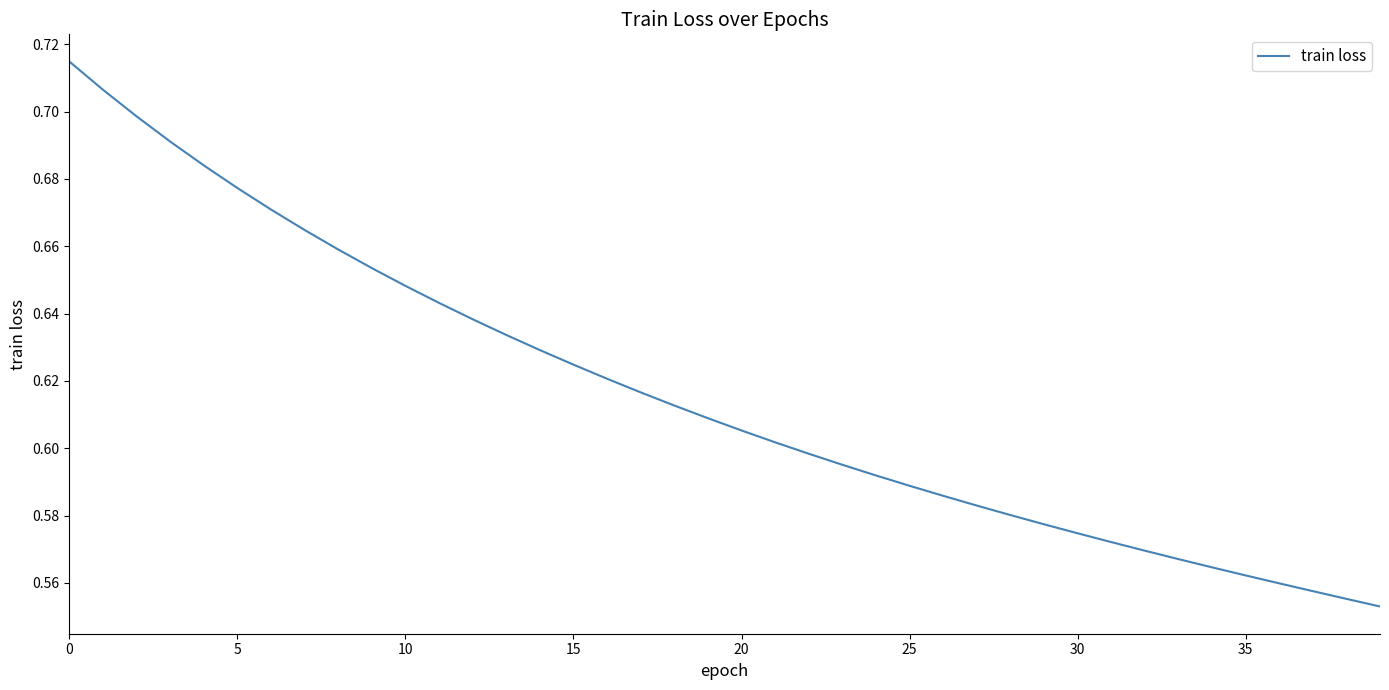

Does the chart have visible grid lines?

No